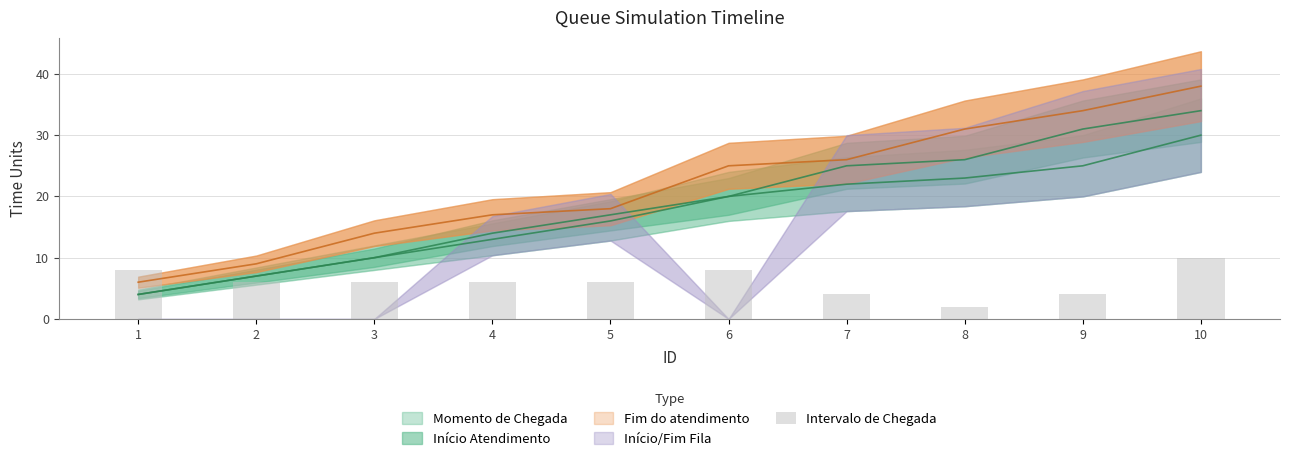

What is the smallest value displayed?

2